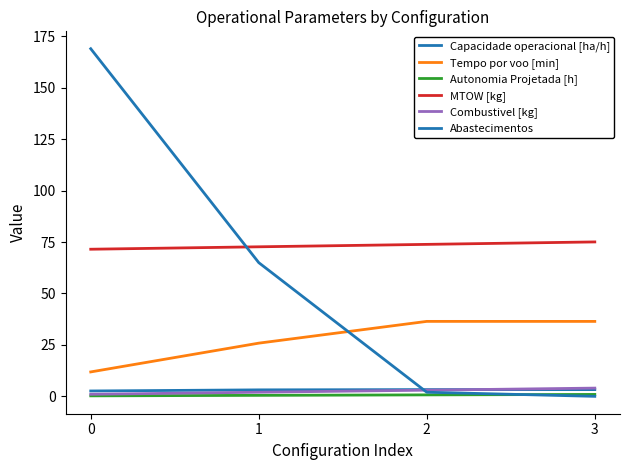

Does the chart have visible grid lines?

No